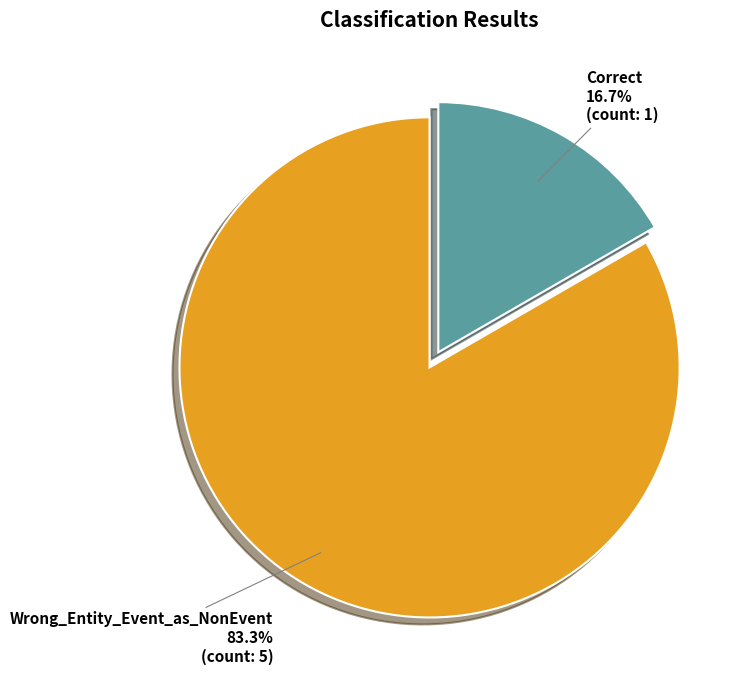

Does any single category account for the majority?

Yes